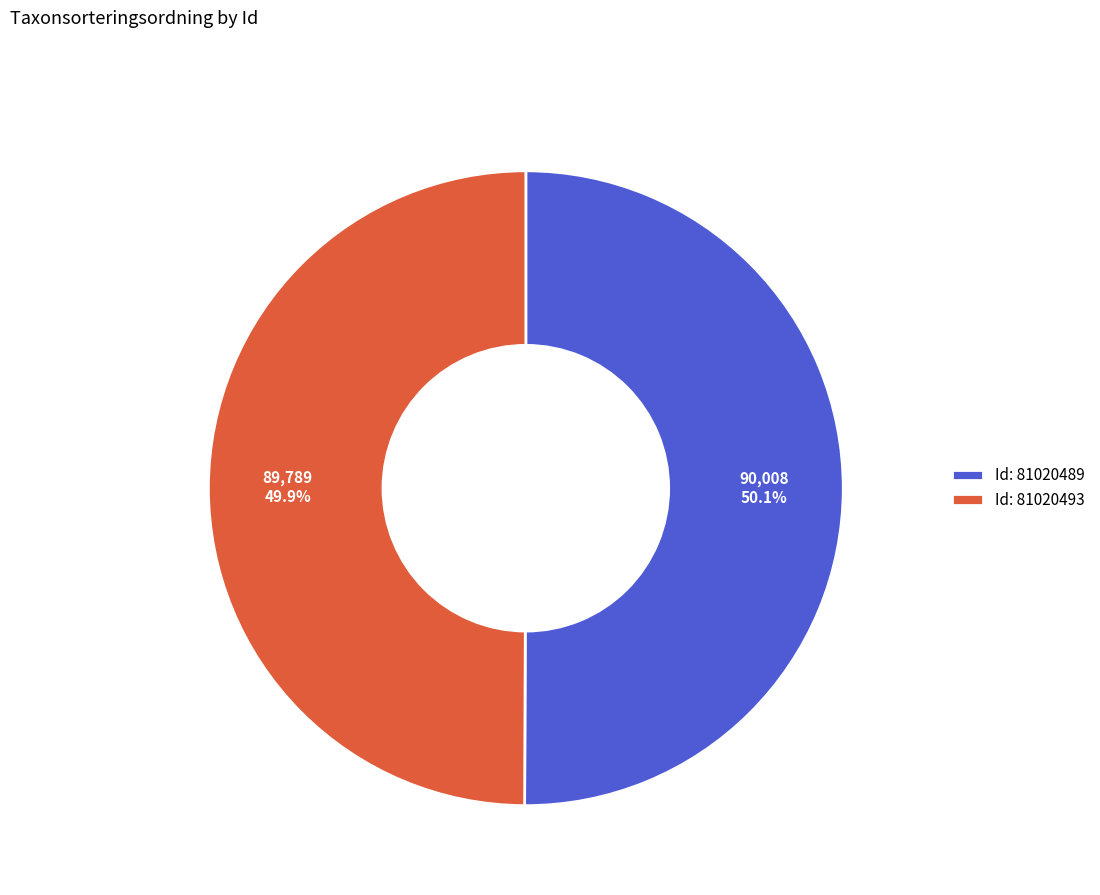

What percentage do Id: 81020489 and Id: 81020493 together represent?

100.0%